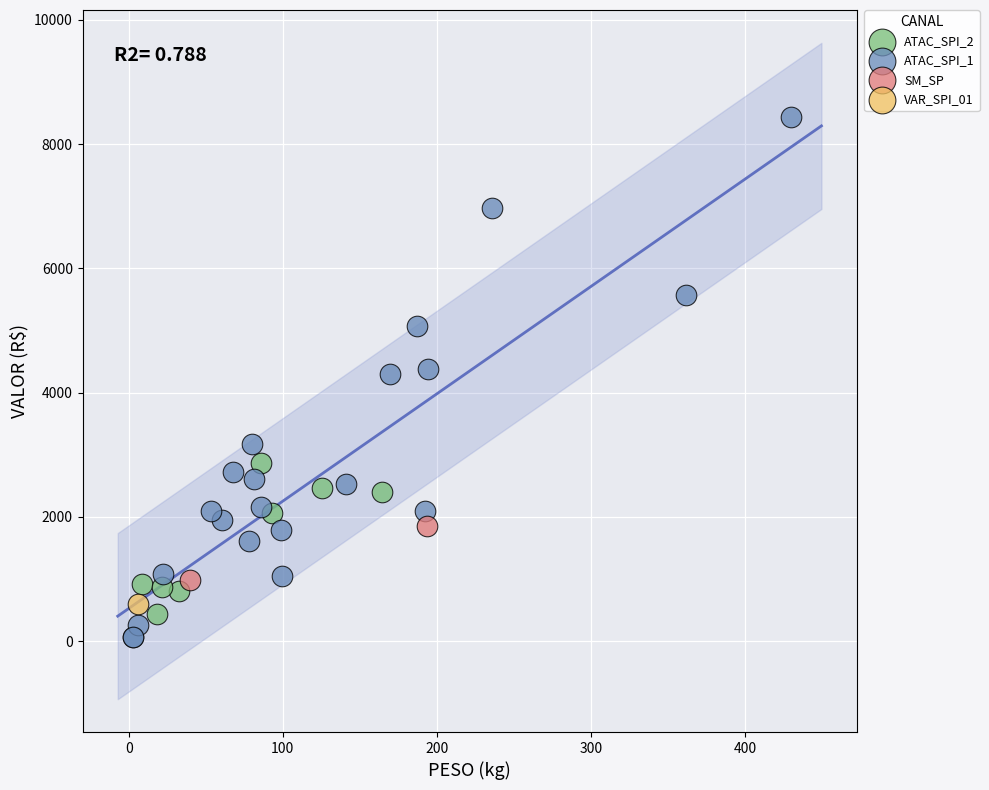

What are all the series names shown in the legend?

ATAC_SPI_2, ATAC_SPI_1, SM_SP, VAR_SPI_01